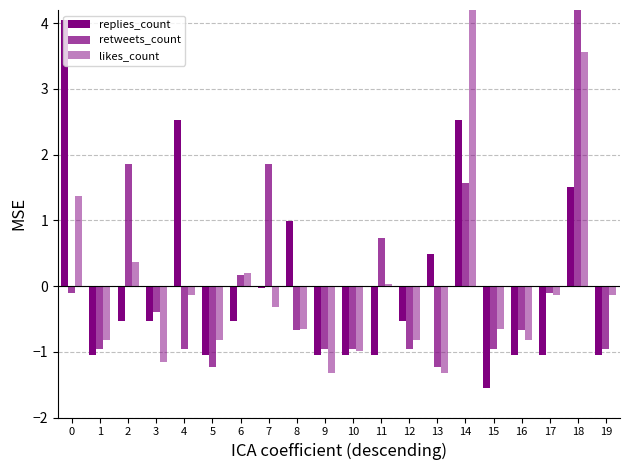

How many negative values does the retweets_count series have?

14